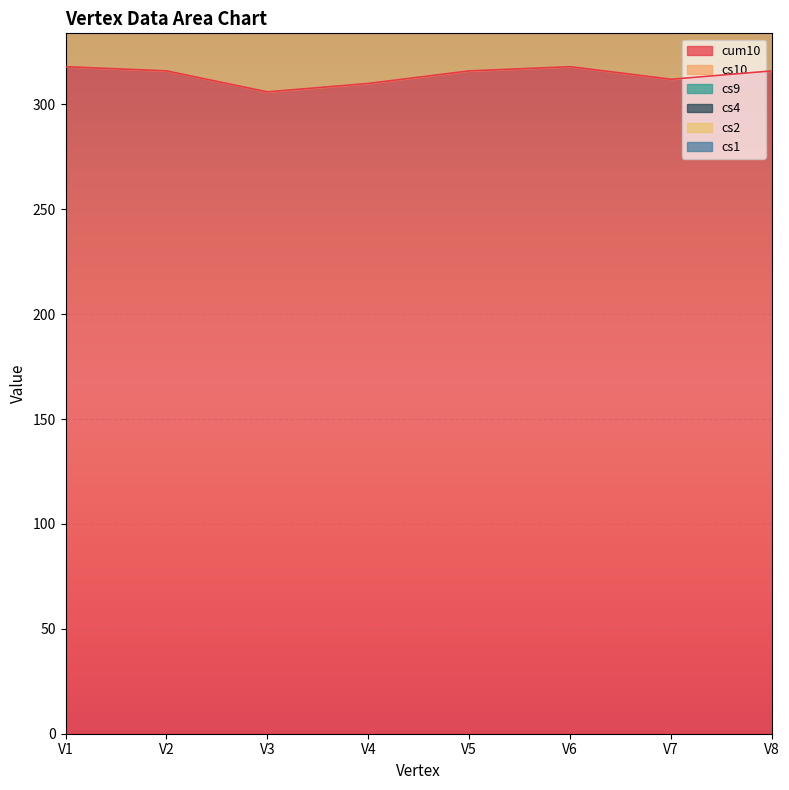

Where is the first local minimum for cum10?

V3